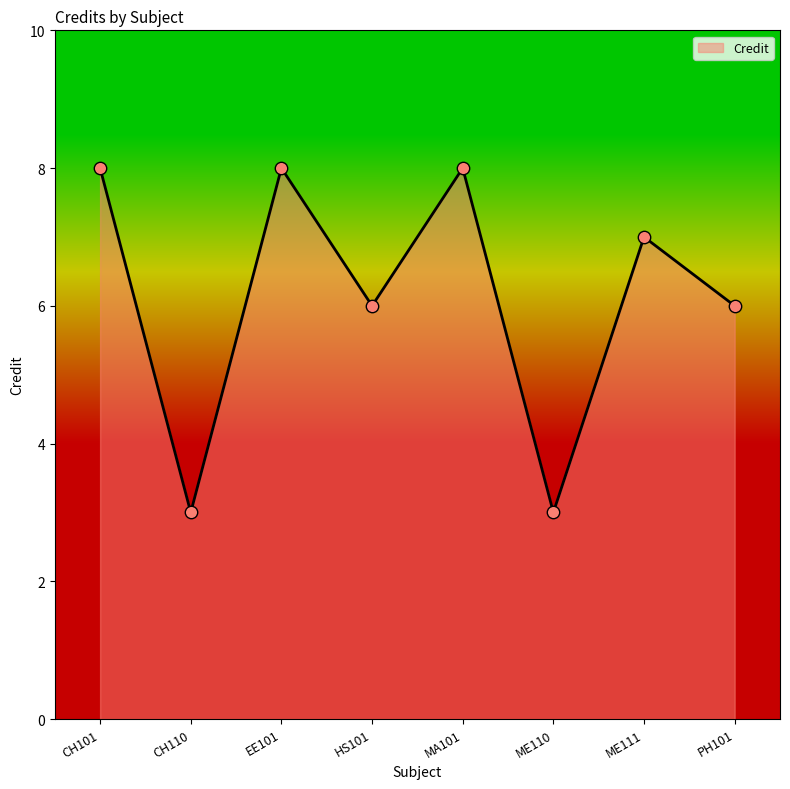

Approximately how many times larger is the value at EE101 compared to CH101?

1.0